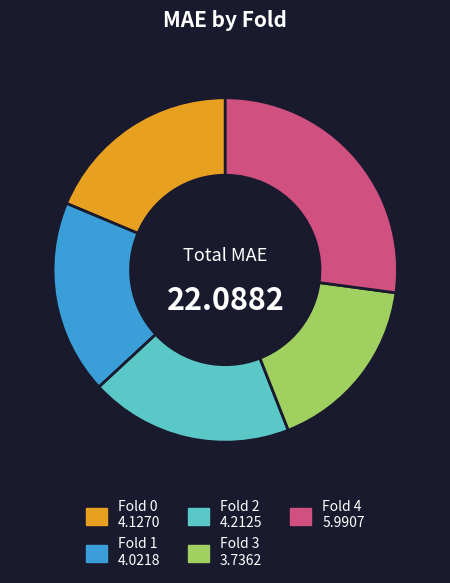

Do Fold 0 and Fold 4 together represent more than half of the pie?

No